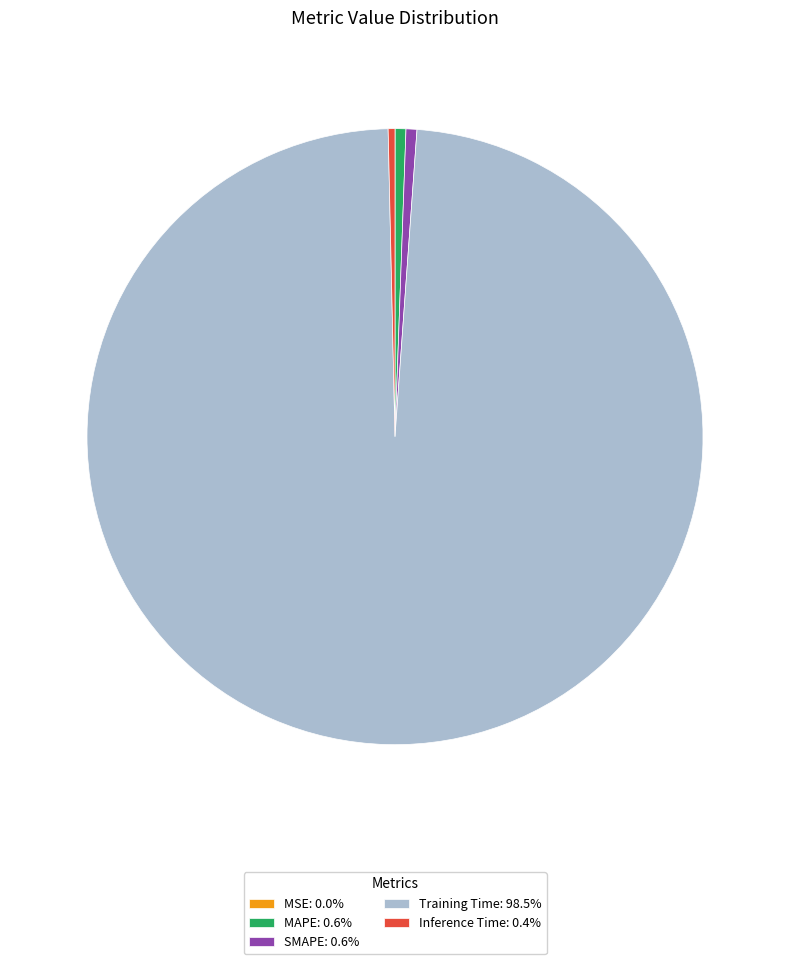

True or false: SMAPE accounts for 1% of the total.

True